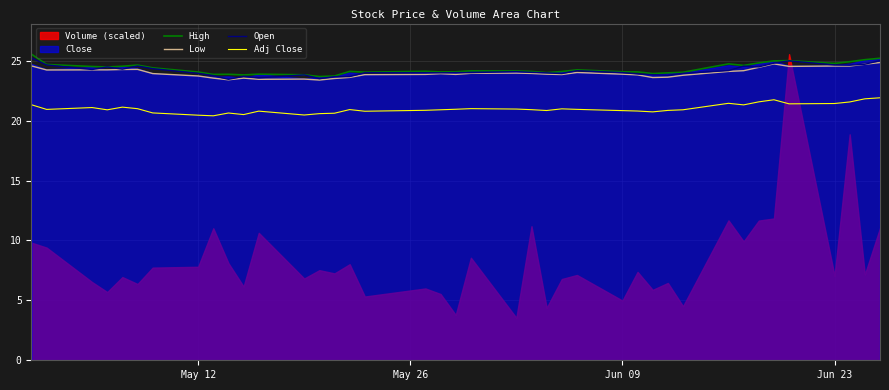

What is the lowest value of the High series?

23.7